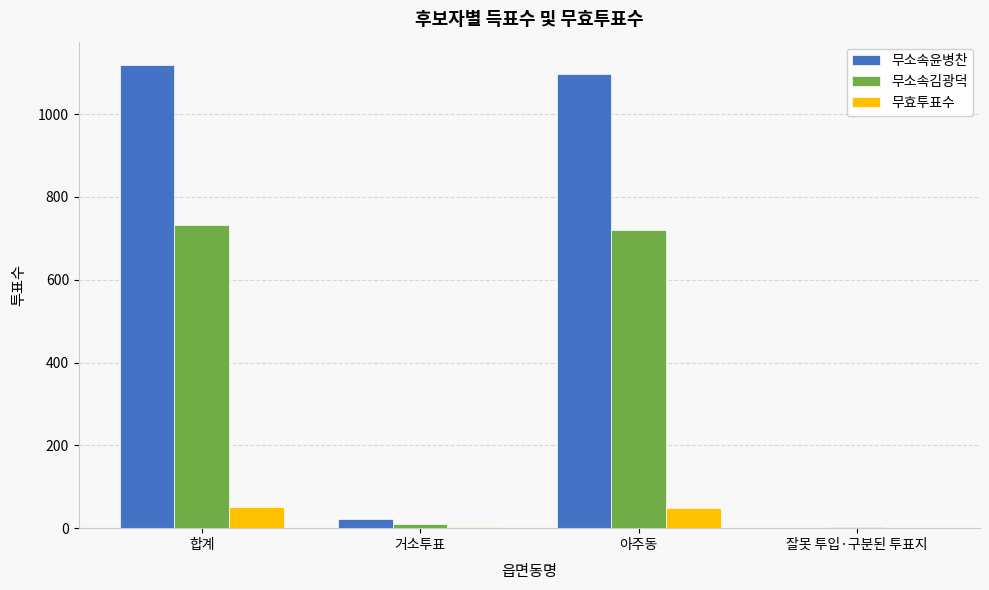

What is the maximum value for 무소속윤병찬?

1119